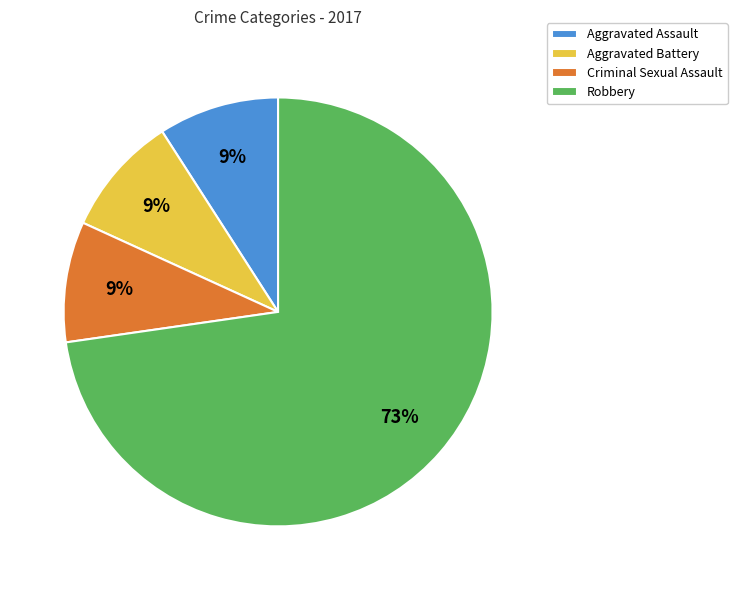

Is the sum of Aggravated Battery and Criminal Sexual Assault greater than half?

No